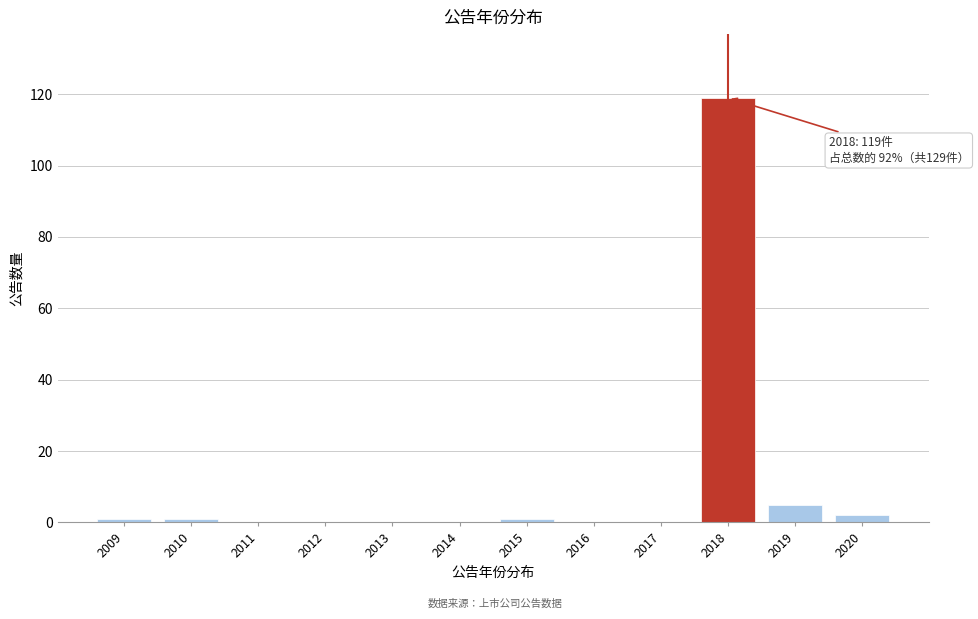

Reading left to right, extract all data points from this chart.

2009=1	2010=1	2011=0	2012=0	2013=0	2014=0	2015=1	2016=0	2017=0	2018=119	2019=5	2020=2